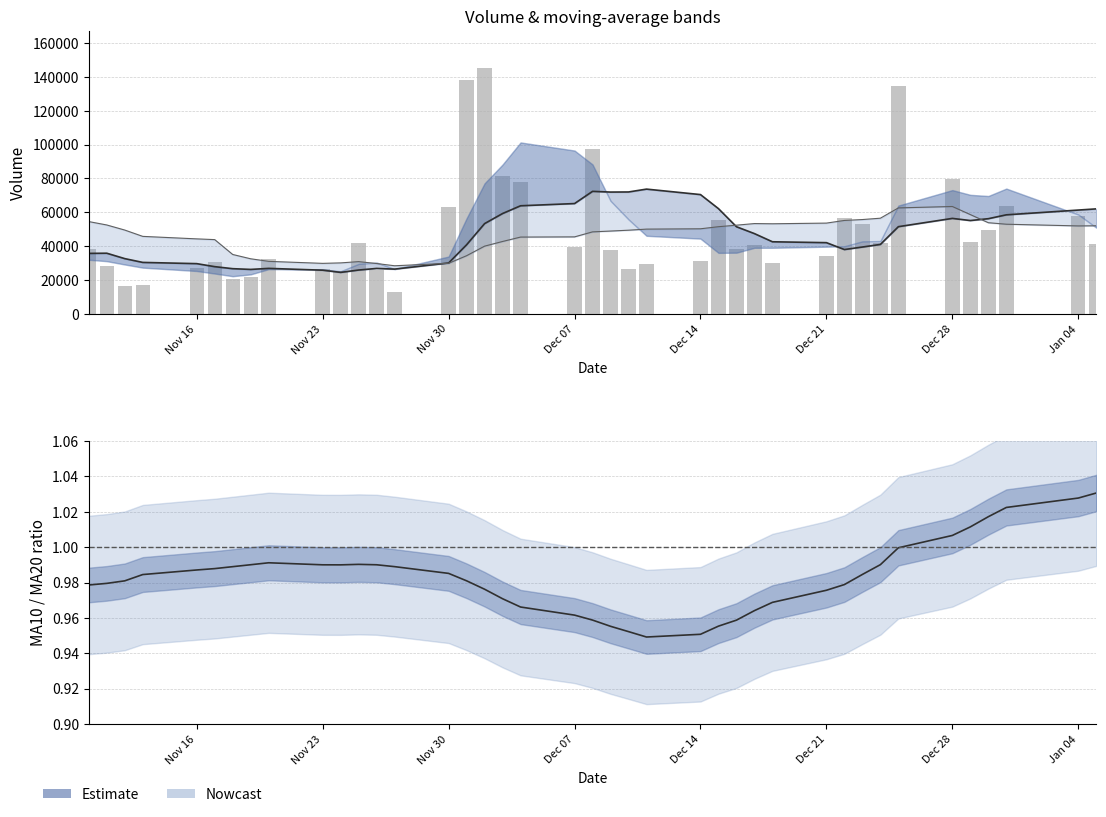

Are the bars horizontal?

No